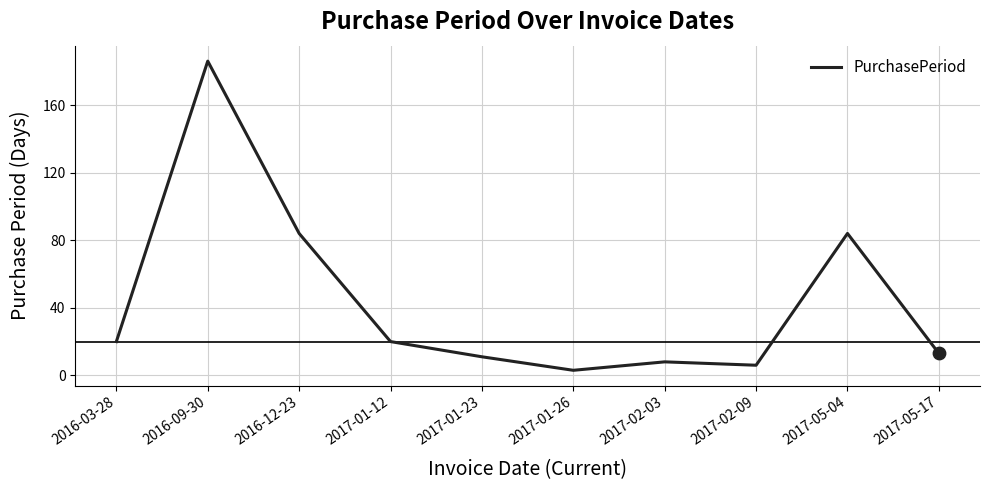

Approximately how many times larger is the value at 2017-02-03 compared to 2016-12-23?

0.1